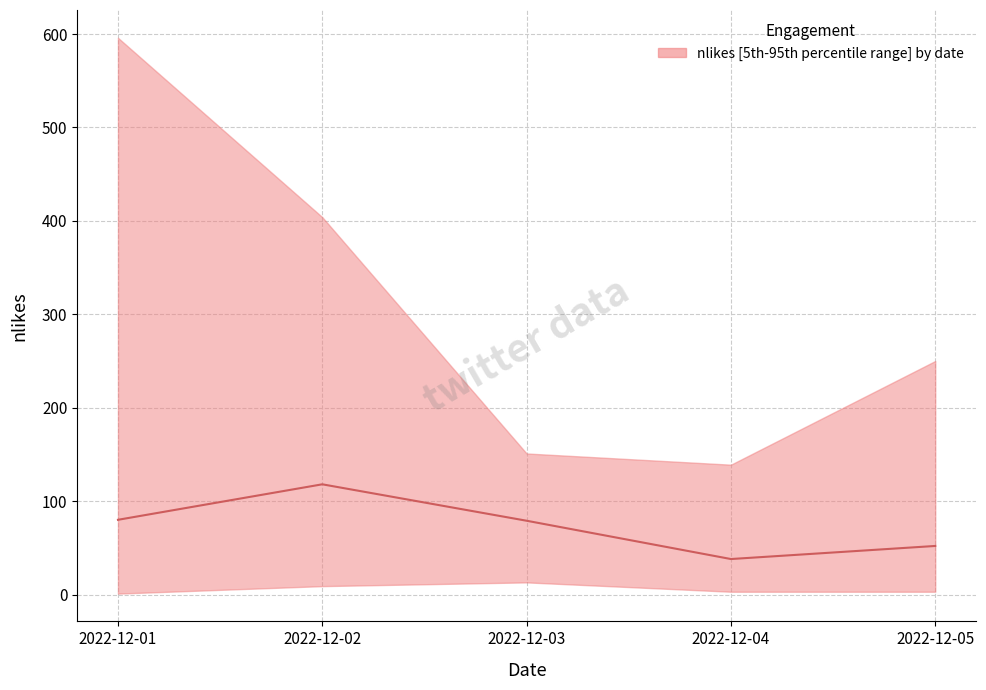

What is the ratio of the value at 2022-12-02 to the value at 2022-12-04?

3.1